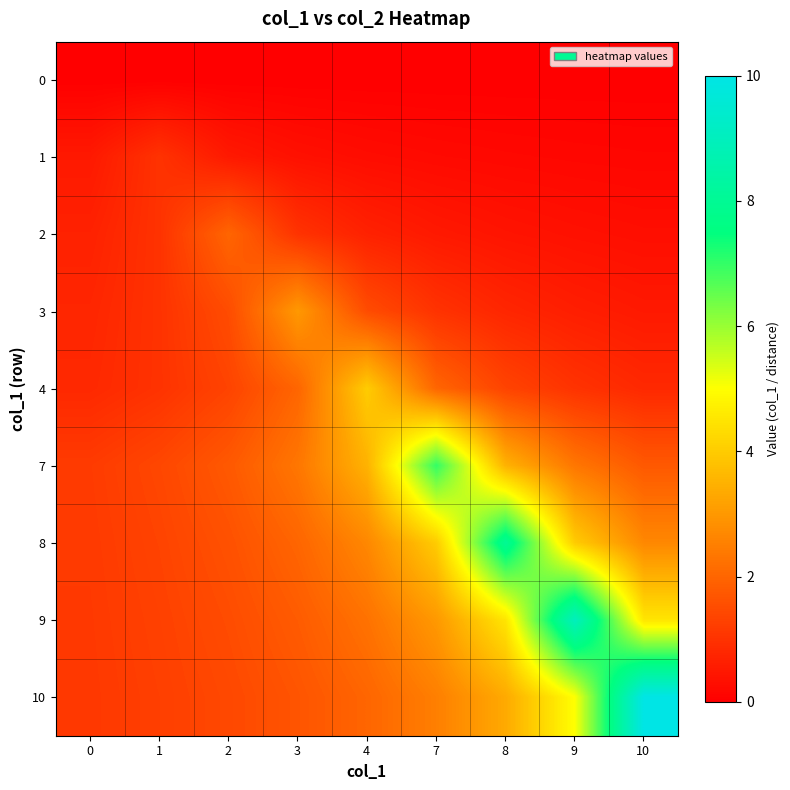

Reading right to left, list all the values displayed in this chart.

0: 10=0.0	9=0.0	8=0.0	7=0.0	4=0.0	3=0.0	2=0.0	1=0.0	0=0.0
1: 10=0.1	9=0.1	8=0.2	7=0.2	4=0.2	3=0.3	2=0.5	1=1.0	0=0.5
2: 10=0.3	9=0.3	8=0.4	7=0.5	4=0.7	3=1.0	2=2.0	1=1.0	0=0.7
3: 10=0.5	9=0.6	8=0.8	7=1.0	4=1.5	3=3.0	2=1.5	1=1.0	0=0.8
4: 10=0.8	9=1.0	8=1.3	7=2.0	4=4.0	3=2.0	2=1.3	1=1.0	0=0.8
7: 10=1.8	9=2.3	8=3.5	7=7.0	4=3.5	3=2.3	2=1.8	1=1.4	0=1.2
8: 10=2.7	9=4.0	8=8.0	7=4.0	4=2.7	3=2.0	2=1.6	1=1.3	0=1.1
9: 10=4.5	9=9.0	8=4.5	7=3.0	4=2.2	3=1.8	2=1.5	1=1.3	0=1.1
10: 10=10.0	9=5.0	8=3.3	7=2.5	4=2.0	3=1.7	2=1.4	1=1.2	0=1.1